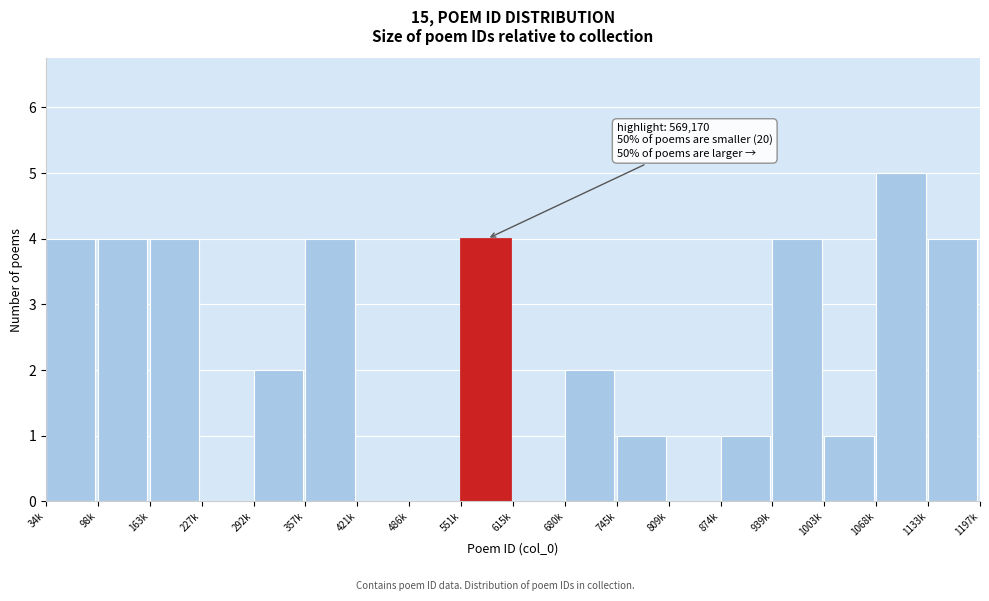

Reading left to right, list all the values displayed in this chart.

34k=4	98k=4	163k=4	227k=0	292k=2	357k=4	421k=0	486k=0	551k=4	615k=0	680k=2	745k=1	809k=0	874k=1	939k=4	1003k=1	1068k=5	1133k=4